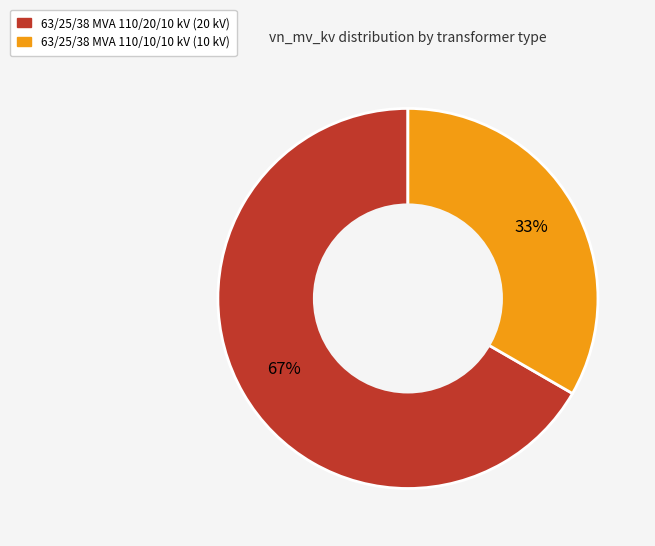

Which category accounts for the majority?

63/25/38 MVA 110/20/10 kV